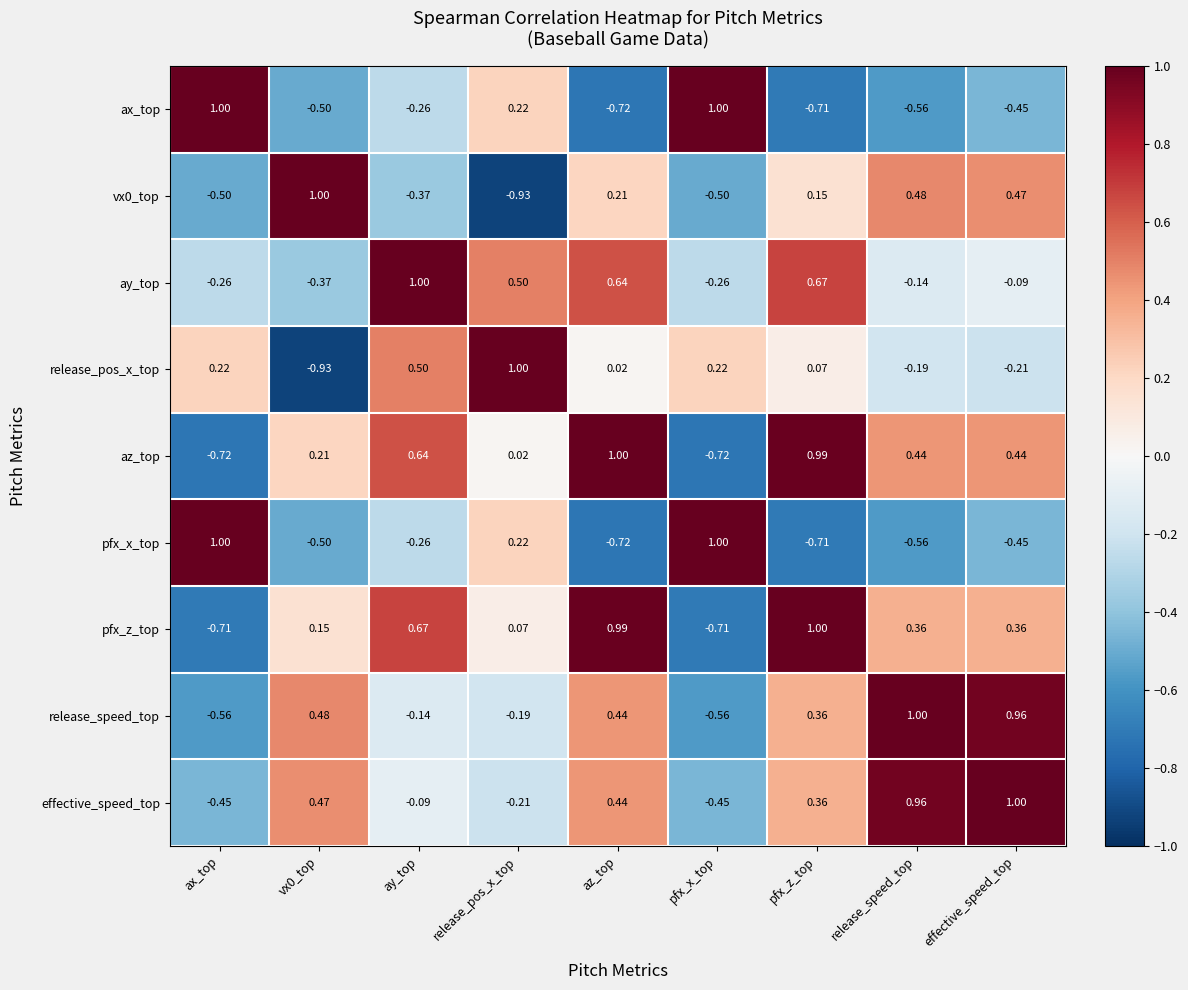

Which category has the highest value in the pfx_z_top series?

pfx_z_top